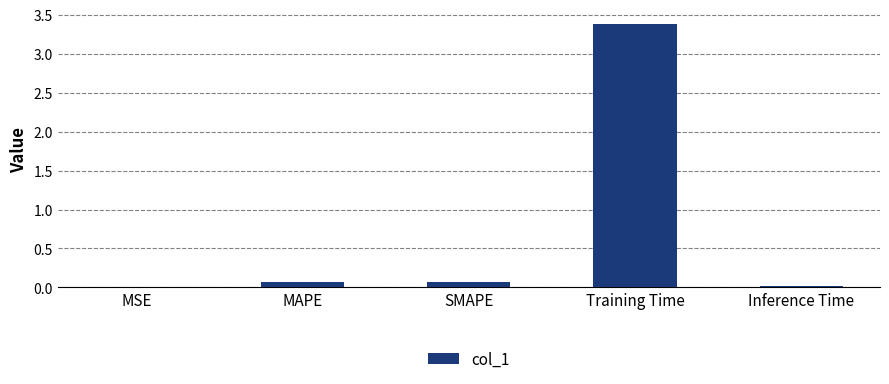

Which label corresponds to the largest value in the chart?

Training Time